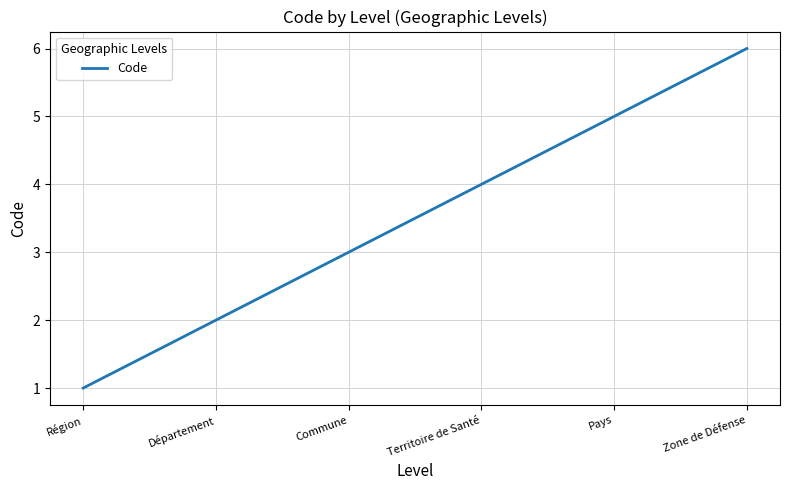

True or false: there are more than 1 points higher than both neighbors.

False